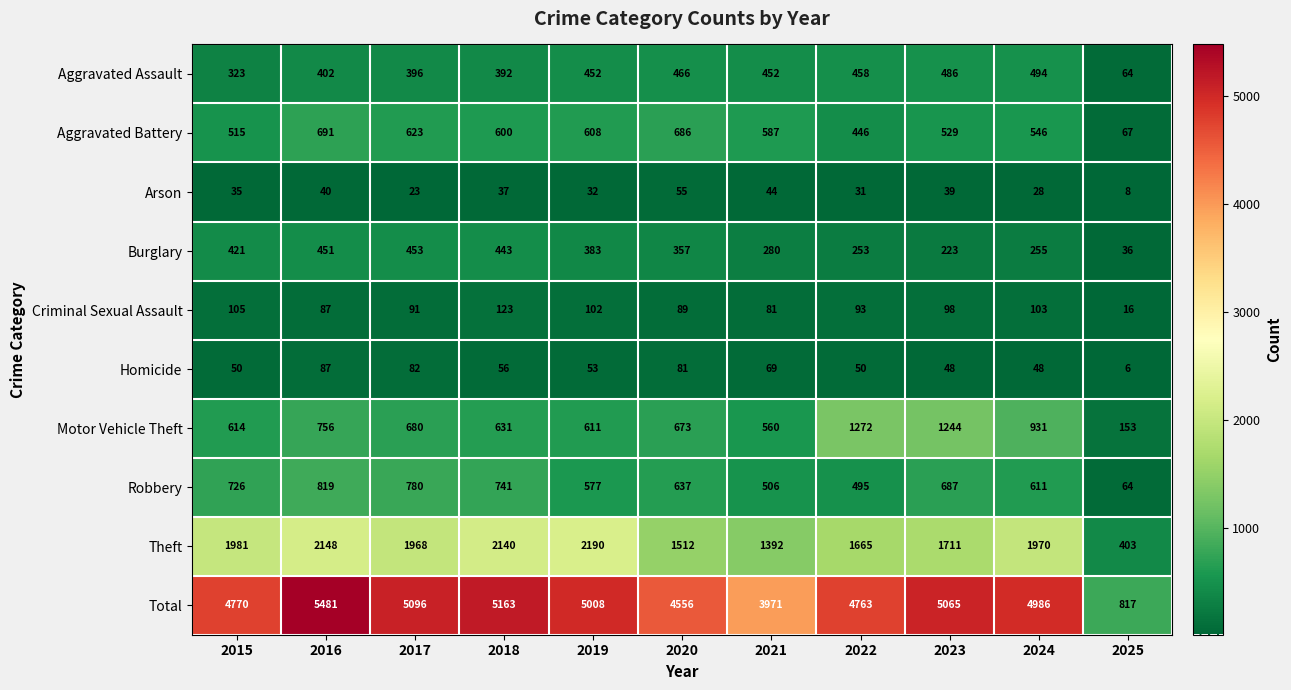

List the series in order of their peak value, lowest first.

Arson, Homicide, Criminal Sexual Assault, Burglary, Aggravated Assault, Aggravated Battery, Robbery, Motor Vehicle Theft, Theft, Total